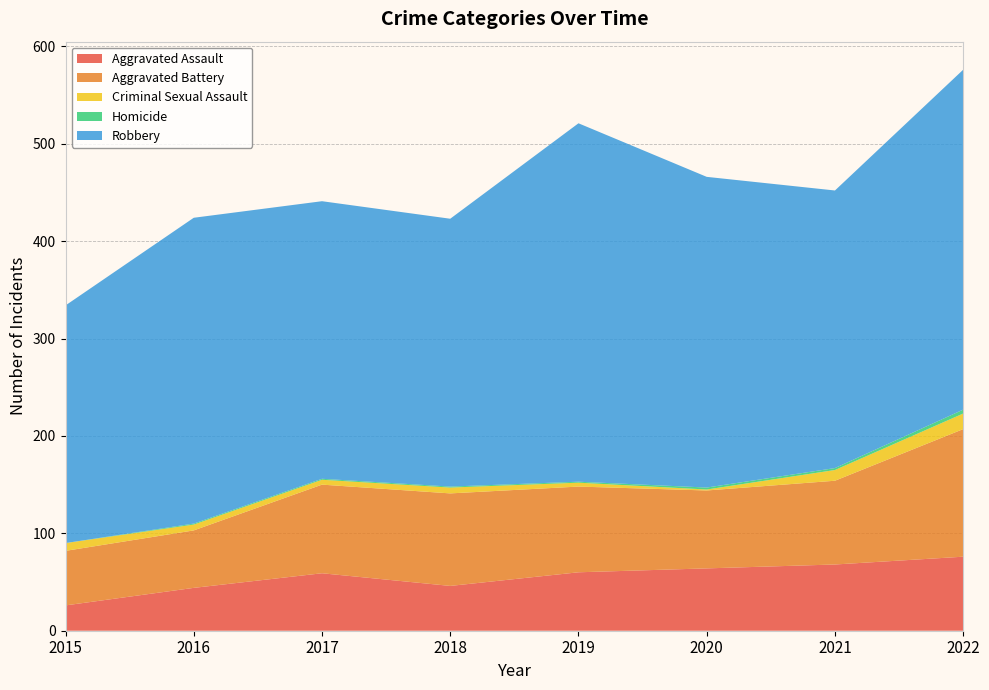

Reading right to left, list all the values displayed in this chart.

Aggravated Assault: 76	68	64	60	46	59	44	26
Aggravated Battery: 131	86	80	88	95	91	59	56
Criminal Sexual Assault: 16	11	1	4	6	5	6	8
Homicide: 4	2	2	1	1	1	1	0
Robbery: 349	285	319	368	275	285	314	244